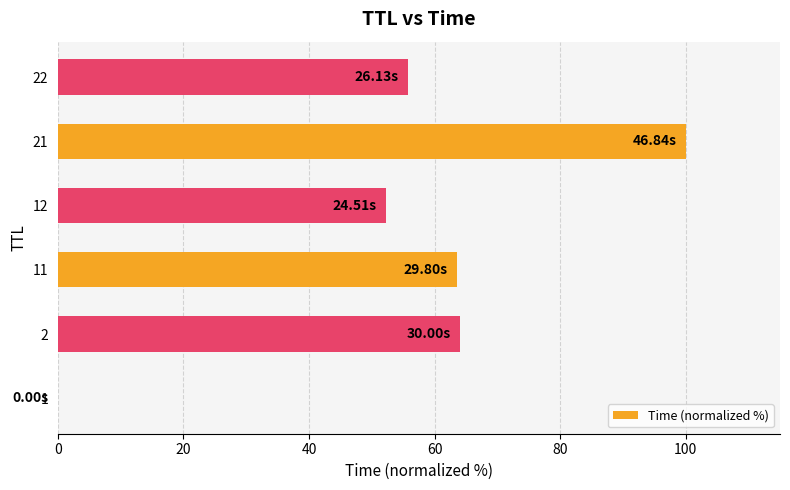

What is the sum of all values?

335.8